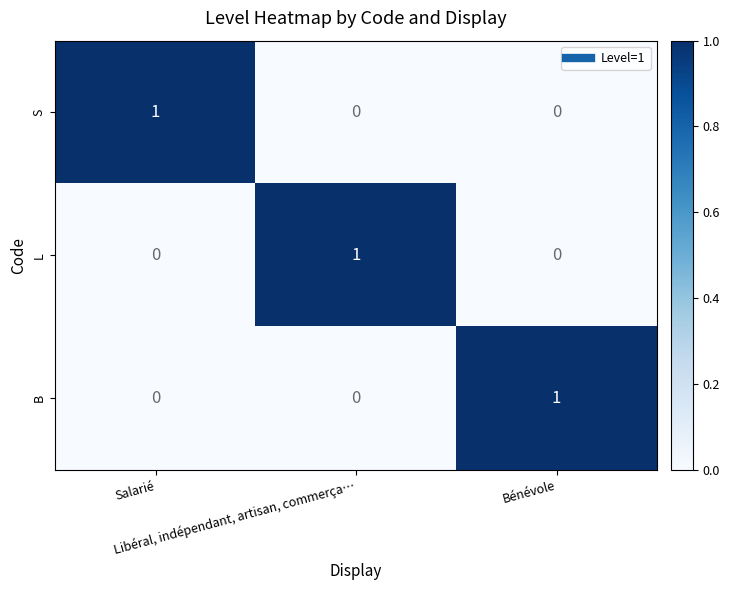

Count the S values in the range 0 to 1.

3